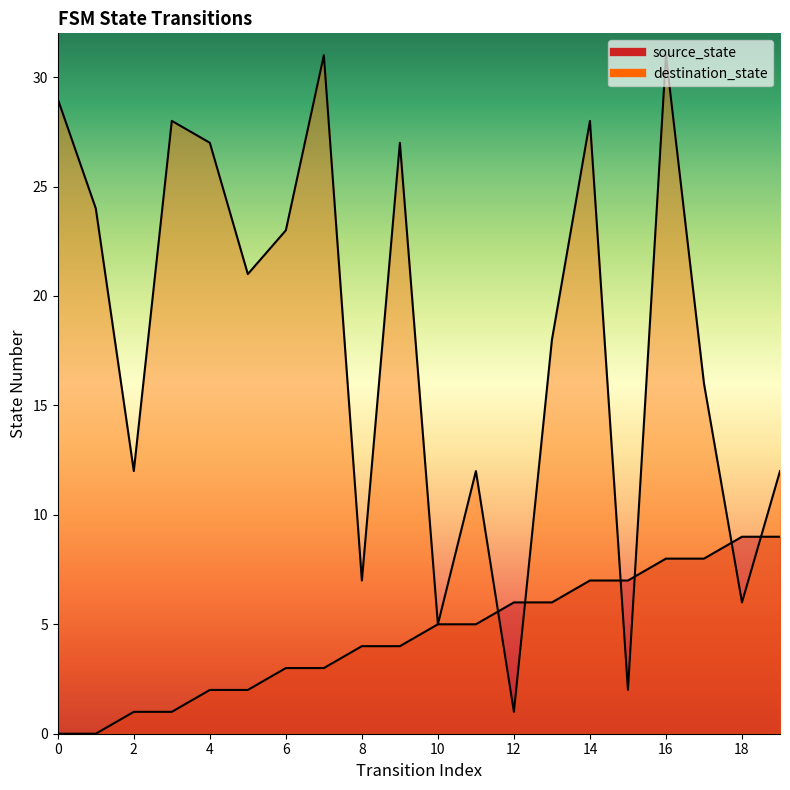

Which series has the widest spread of values?

destination_state